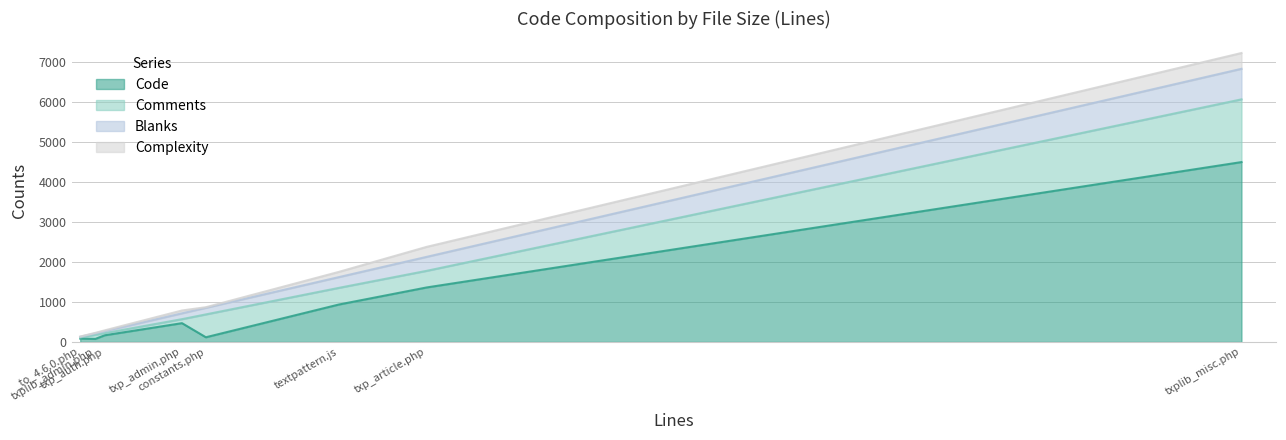

How many data points in Blanks are above 165?

3